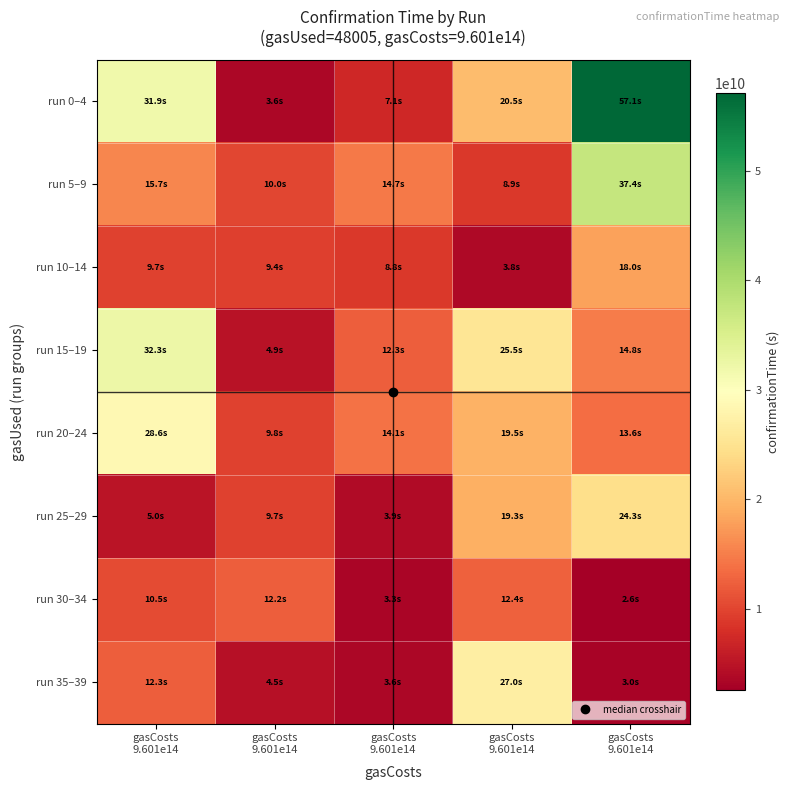

What is the spread (max minus min) of values at gasCosts
9.601e14?

27283896201